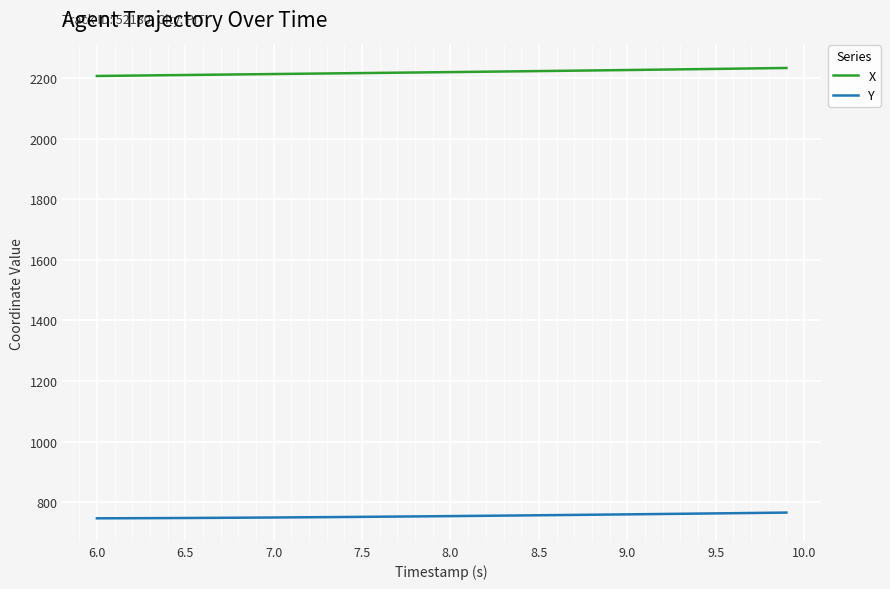

What is the maximum value shown in the chart?

2233.4